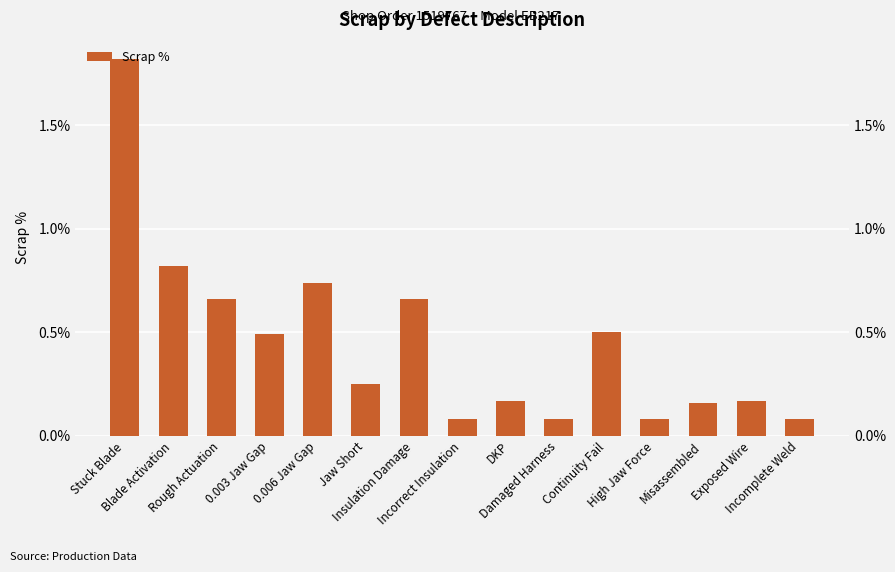

Rank the categories by value from lowest to highest.

Incorrect Insulation, Damaged Harness, High Jaw Force, Incomplete Weld, Misassembled, DKP, Exposed Wire, Jaw Short, 0.003 Jaw Gap, Continuity Fail, Rough Actuation, Insulation Damage, 0.006 Jaw Gap, Blade Activation, Stuck Blade